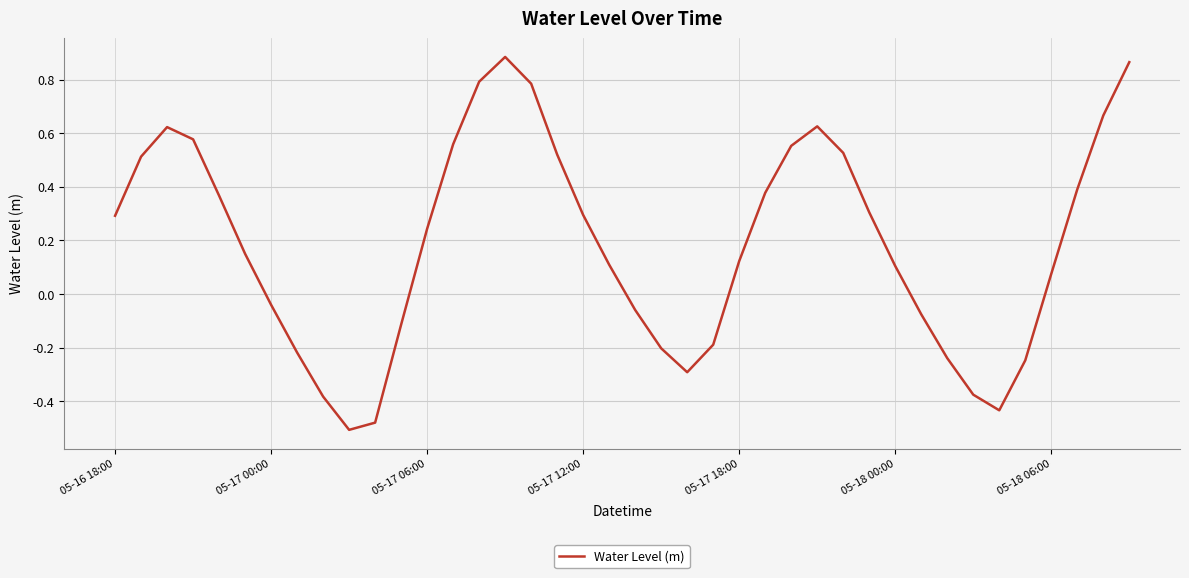

What is the difference between the maximum and minimum values?

1.4